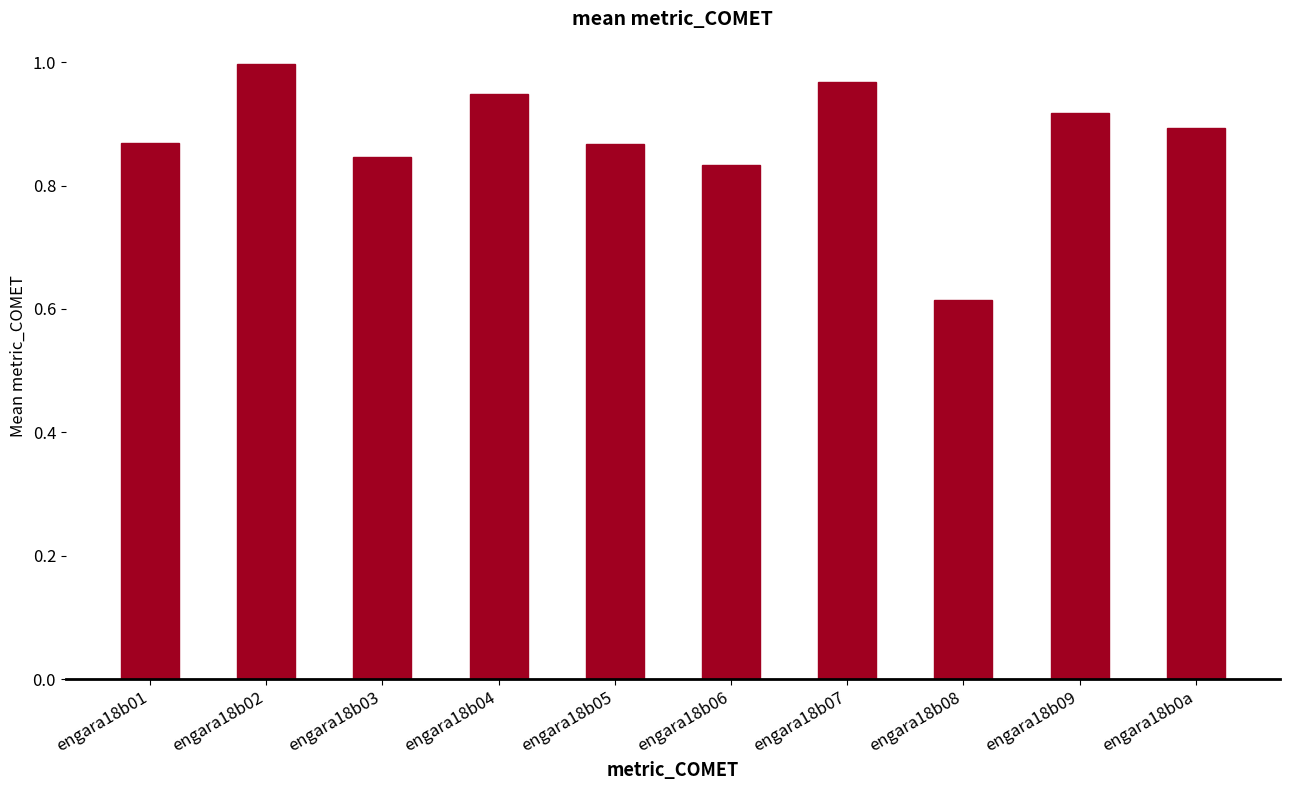

Is it true that the value at engara18b04 is 0.6?

False